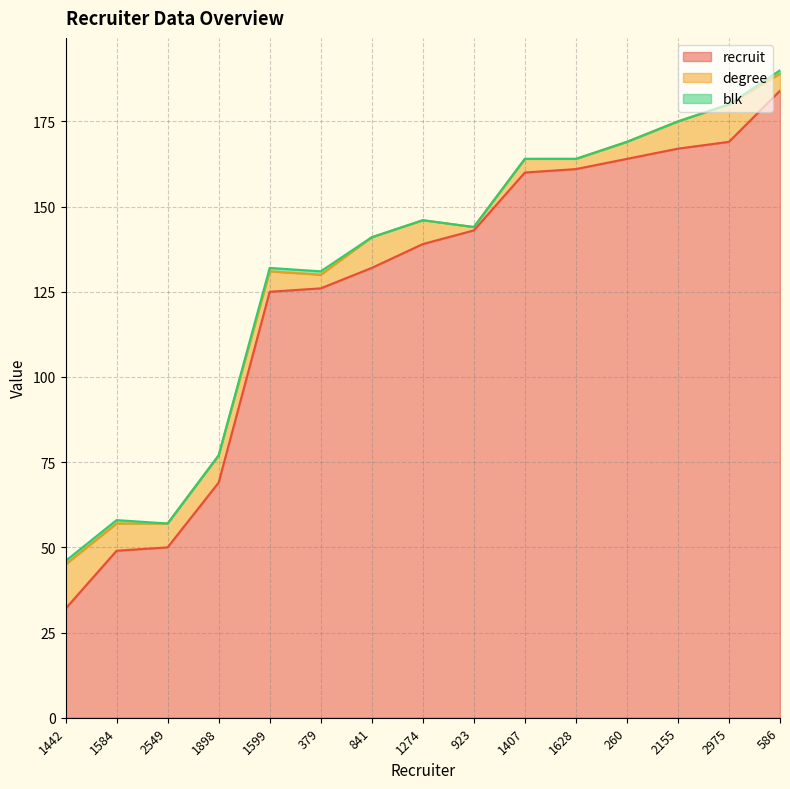

What position from the right is 1599?

11